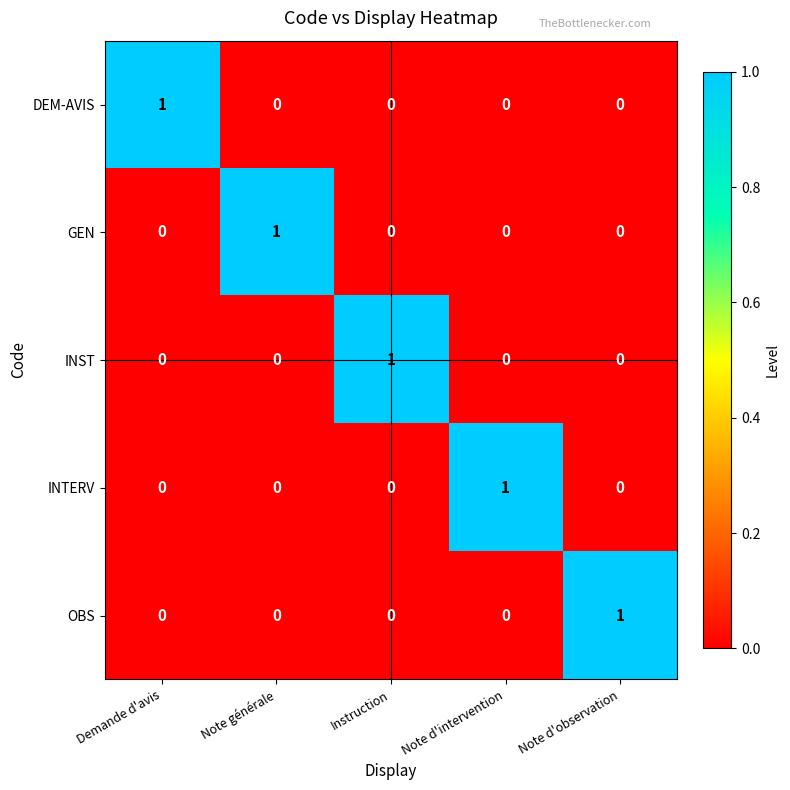

The INST series shows 1 at Instruction. True or false?

True